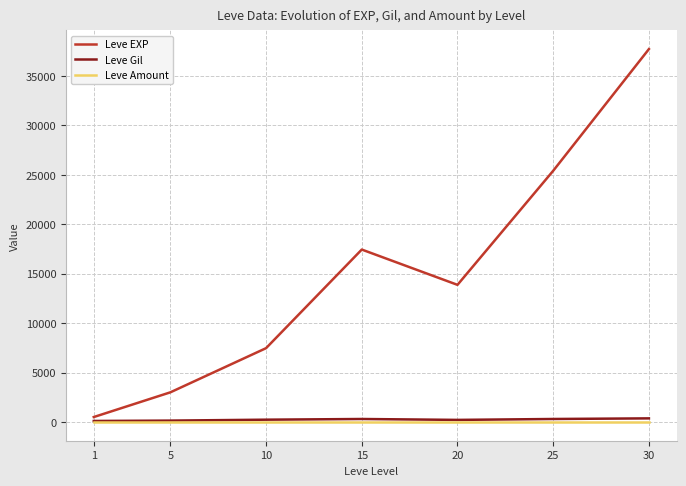

What is the greatest value displayed?

37715.0